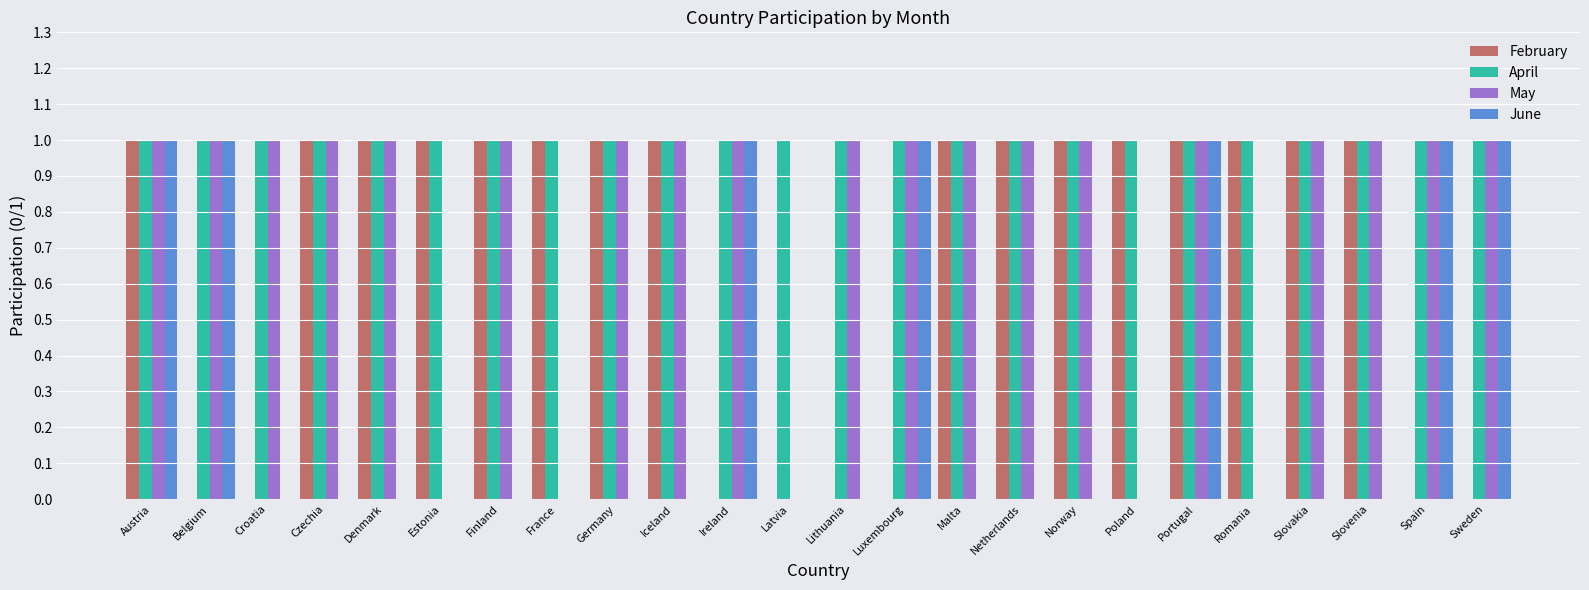

Count the number of data series in this chart.

4